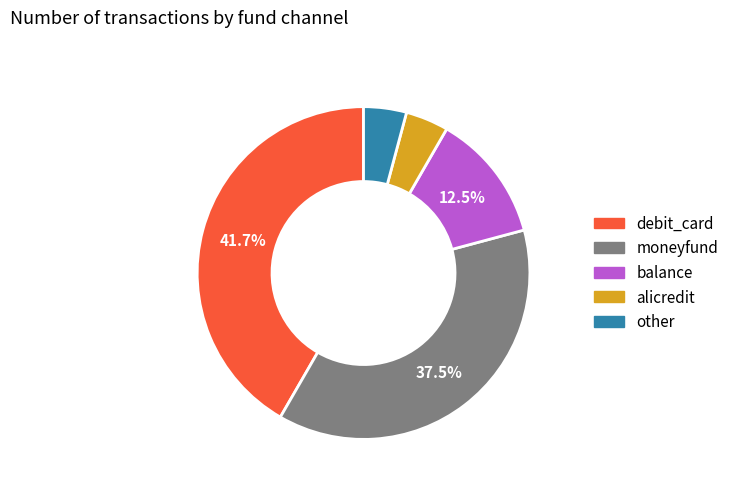

Combined, do other and balance account for over 50%?

No